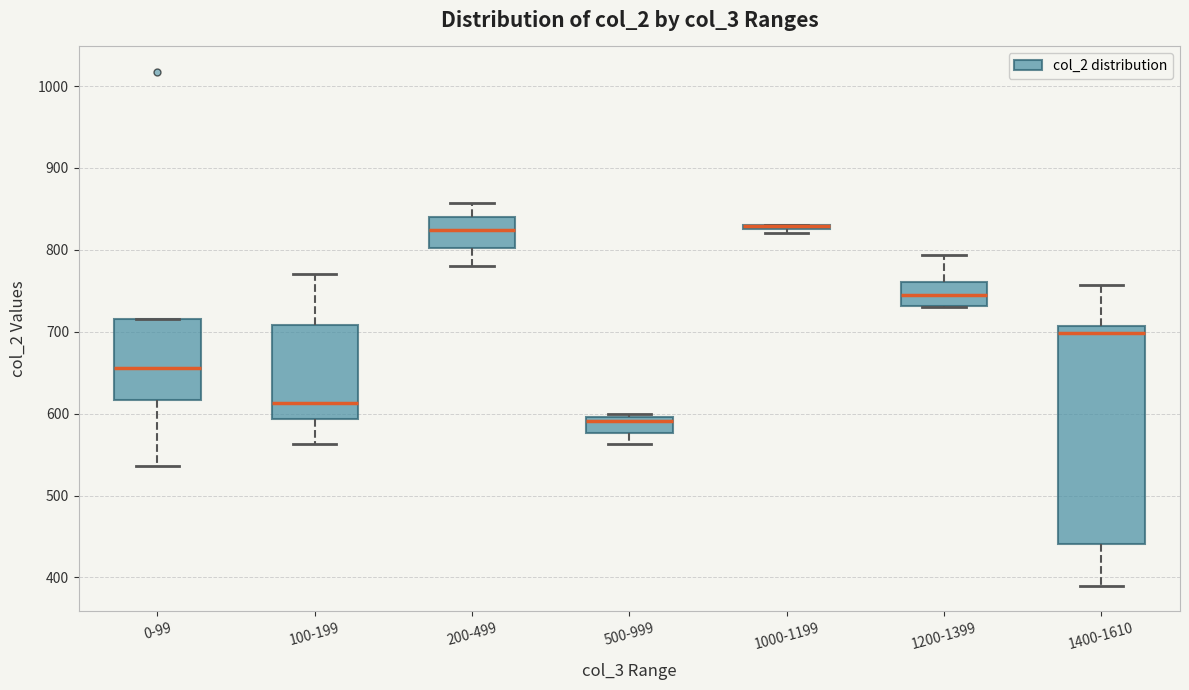

Reading left to right, read every box against the y-axis: the position of its median line, the range the box covers, and the ends of its whiskers. The values are not printed on the chart, so give them approximately, as read against the axis.

0-99: median 660, box 620 to 720, whiskers 540 to 720
100-199: median 610, box 590 to 710, whiskers 560 to 770
200-499: median 820, box 800 to 840, whiskers 780 to 860
500-999: median 590, box 580 to 600, whiskers 560 to 600 (just above the box's upper edge)
1000-1199: box collapsed to a line at 830, whiskers 820 to 830
1200-1399: median 750, box 730 to 760, whiskers 730 to 790
1400-1610: median 700, box 440 to 710, whiskers 390 to 760